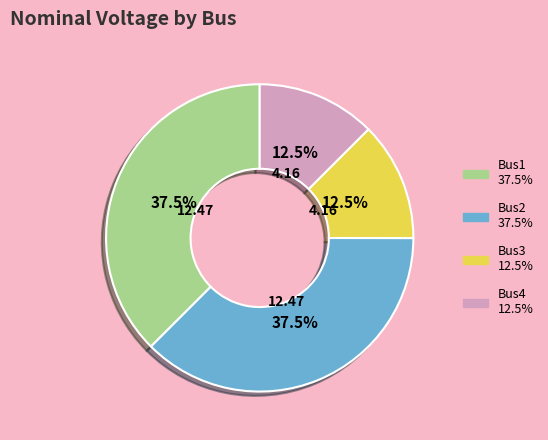

Is it true that Bus1 is 29% of the pie?

False